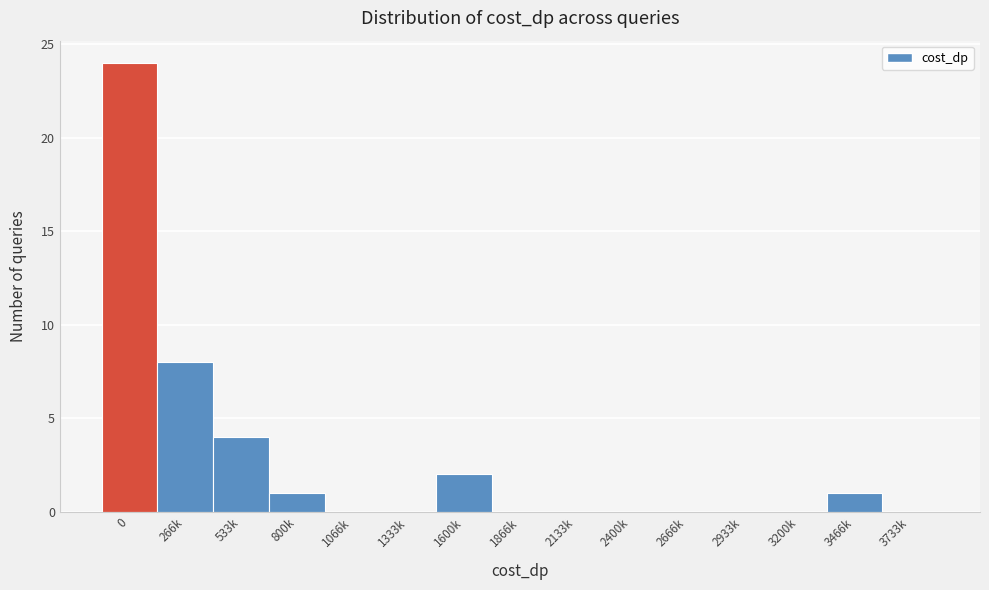

Reading left to right, list all the values displayed in this chart.

0=24	266k=8	533k=4	800k=1	1066k=0	1333k=0	1600k=2	1866k=0	2133k=0	2400k=0	2666k=0	2933k=0	3200k=0	3466k=1	3733k=0